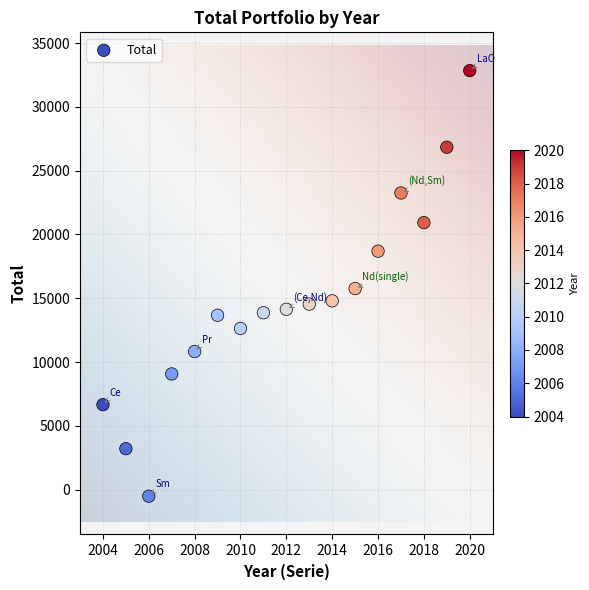

What Y value in the scatter plot is closest to 16164?

15760